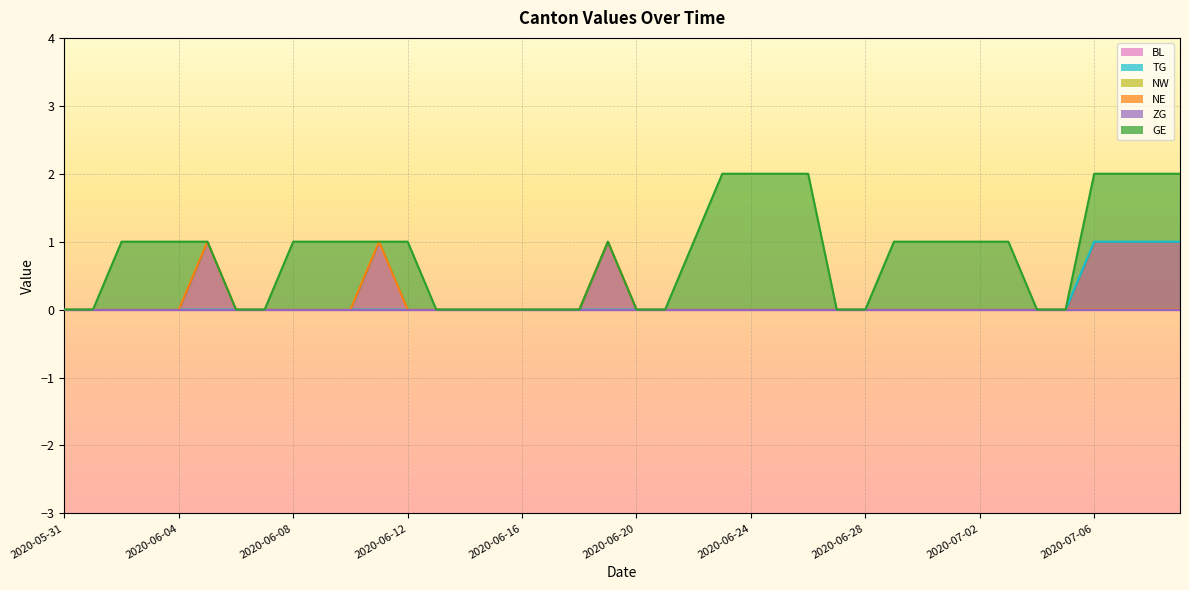

What is the label of the 31st point from the right?

2020-06-09